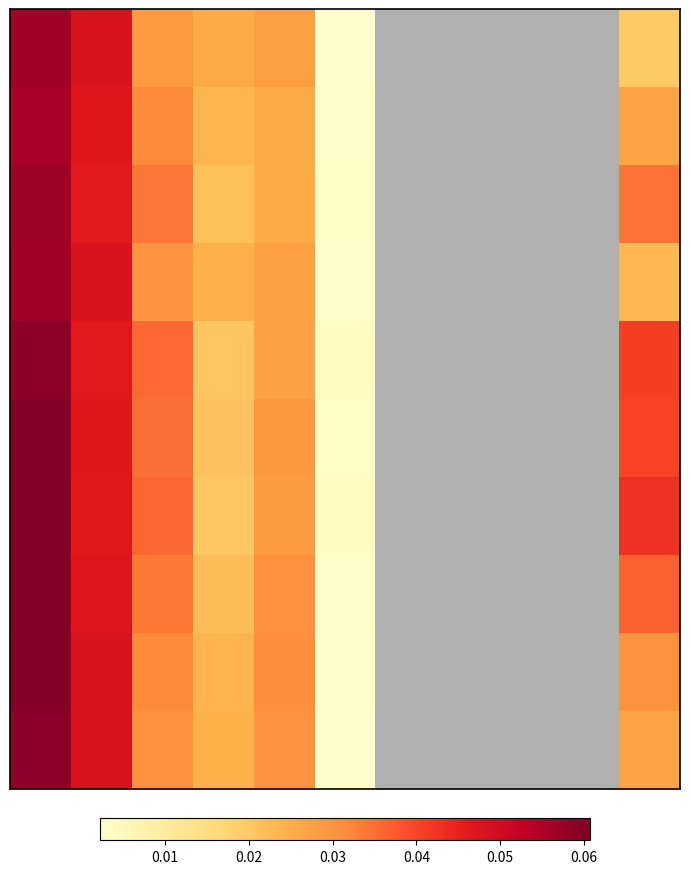

How many categories are shown in the chart?

11